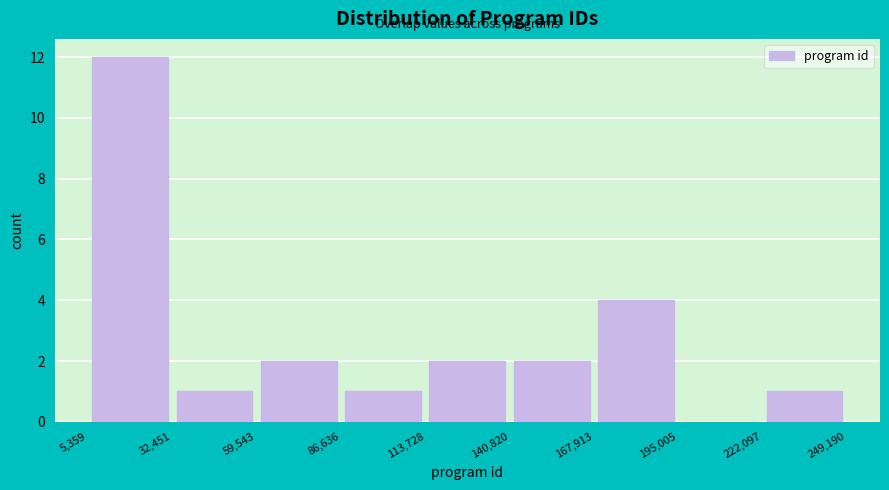

Reading left to right, list every bar in this chart as the range it spans on the x-axis followed by its height. The values are not printed on the chart, so give them approximately, as read against the axis.

5,359 to 32,451: 12
32,451 to 59,543: 1
59,543 to 86,636: 2
86,636 to 113,728: 1
113,728 to 140,820: 2
140,820 to 167,913: 2
167,913 to 195,005: 4
195,005 to 222,097: 0
222,097 to 249,190: 1